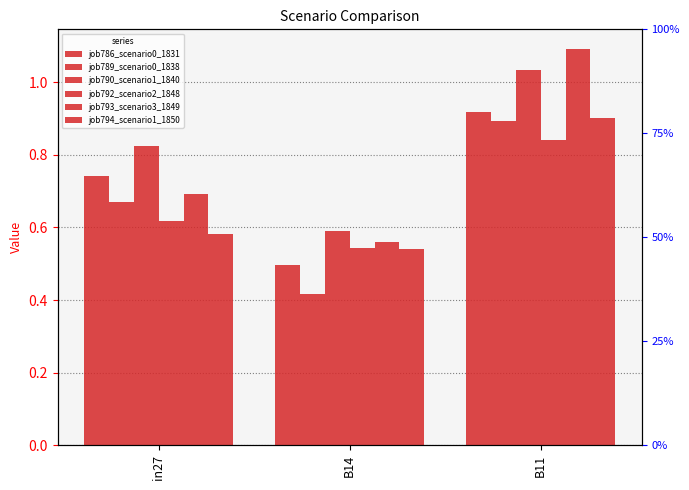

The job789_scenario0_1838 series shows 0.7 at in27. True or false?

True